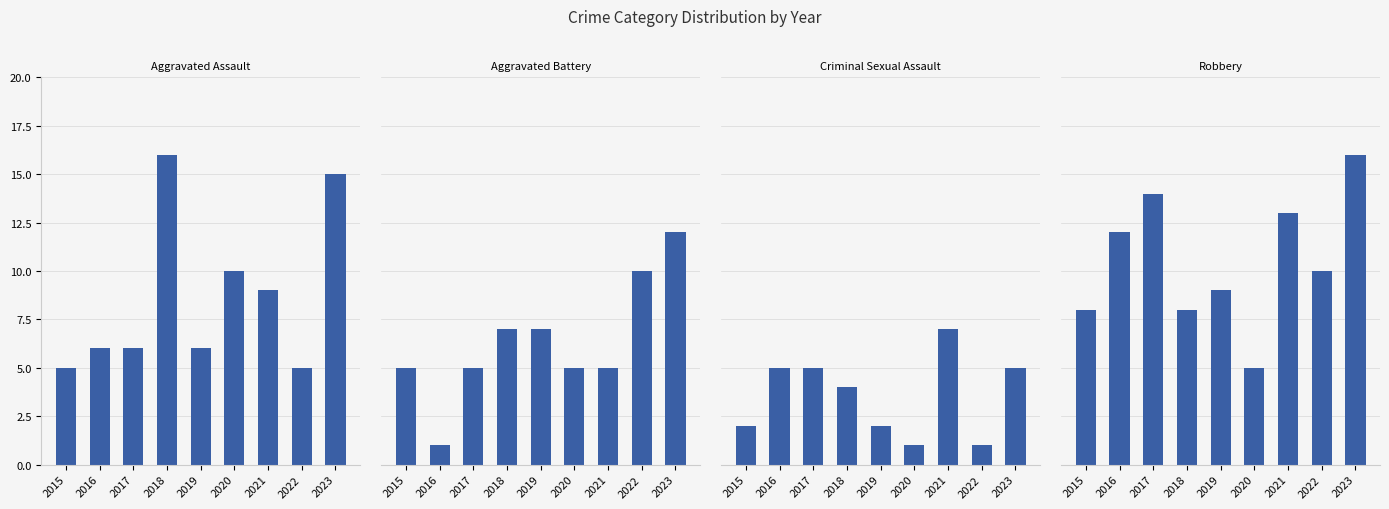

Which label corresponds to the smallest value in the chart?

2016